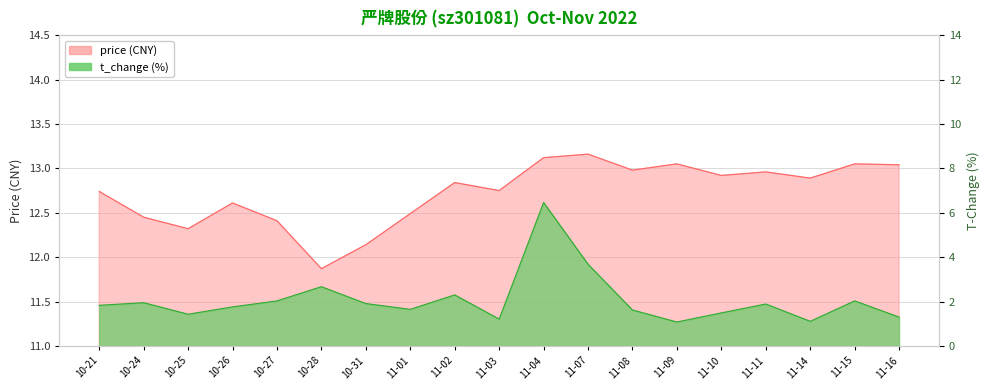

What is the difference between the maximum and minimum values in the t_change series?

5.4